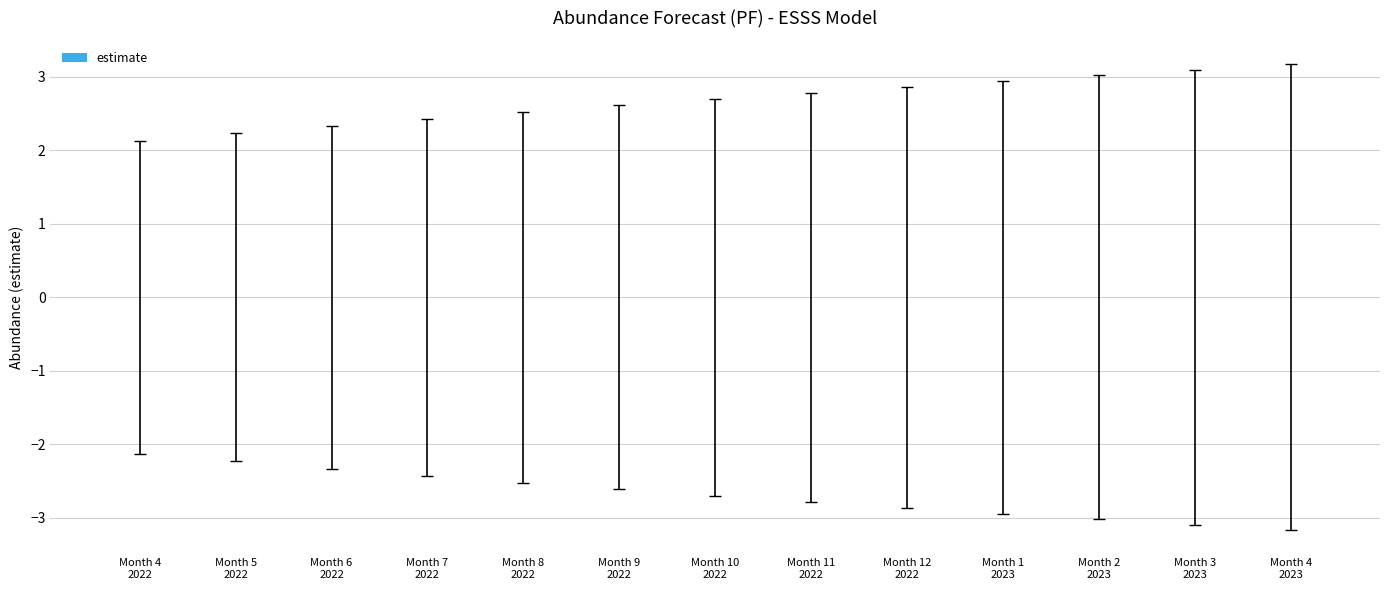

Reading right to left, what are all the values shown in this chart?

lower_pi: -3.2	-3.1	-3.0	-2.9	-2.9	-2.8	-2.7	-2.6	-2.5	-2.4	-2.3	-2.2	-2.1
upper_pi: 3.2	3.1	3.0	2.9	2.9	2.8	2.7	2.6	2.5	2.4	2.3	2.2	2.1